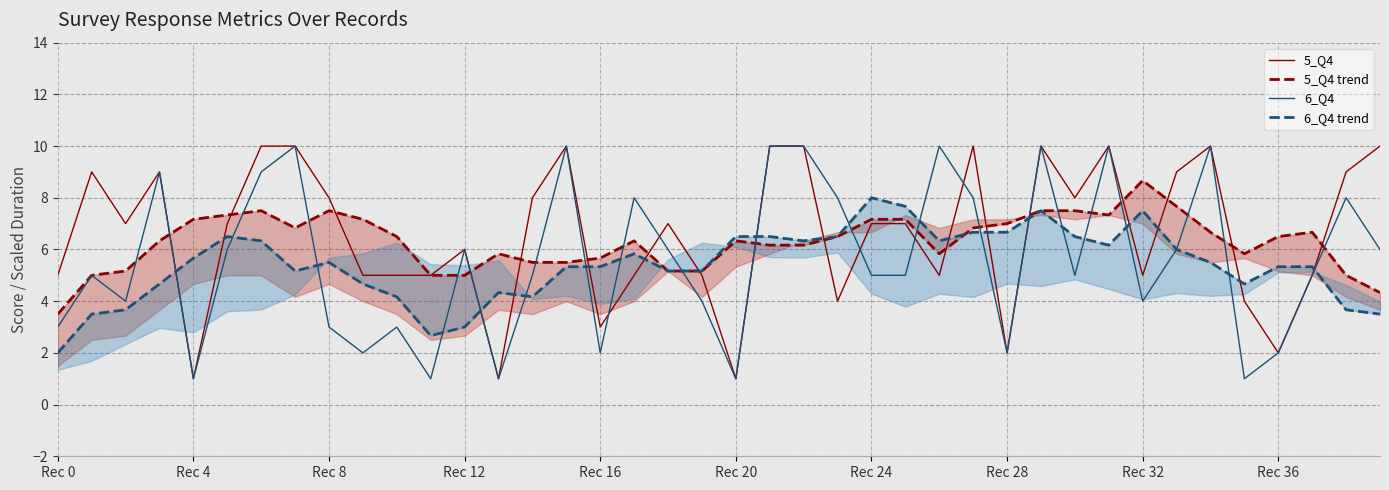

Reading left to right, transcribe all the data shown in this chart.

5_Q4: 5.0	9.0	7.0	9.0	1.0	7.0	10.0	10.0	8.0	5.0	5.0	5.0	6.0	1.0	8.0	10.0	3.0	5.0	7.0	5.0	1.0	10.0	10.0	4.0	7.0	7.0	5.0	10.0	2.0	10.0	8.0	10.0	5.0	9.0	10.0	4.0	2.0	5.0	9.0	10.0
5_Q4 trend: 3.5	5.0	5.2	6.3	7.2	7.3	7.5	6.8	7.5	7.2	6.5	5.0	5.0	5.8	5.5	5.5	5.7	6.3	5.2	5.2	6.3	6.2	6.2	6.5	7.2	7.2	5.8	6.8	7.0	7.5	7.5	7.3	8.7	7.7	6.7	5.8	6.5	6.7	5.0	4.3
6_Q4: 3.0	5.0	4.0	9.0	1.0	6.0	9.0	10.0	3.0	2.0	3.0	1.0	6.0	1.0	5.0	10.0	2.0	8.0	6.0	4.0	1.0	10.0	10.0	8.0	5.0	5.0	10.0	8.0	2.0	10.0	5.0	10.0	4.0	6.0	10.0	1.0	2.0	5.0	8.0	6.0
6_Q4 trend: 2.0	3.5	3.7	4.7	5.7	6.5	6.3	5.2	5.5	4.7	4.2	2.7	3.0	4.3	4.2	5.3	5.3	5.8	5.2	5.2	6.5	6.5	6.3	6.5	8.0	7.7	6.3	6.7	6.7	7.5	6.5	6.2	7.5	6.0	5.5	4.7	5.3	5.3	3.7	3.5